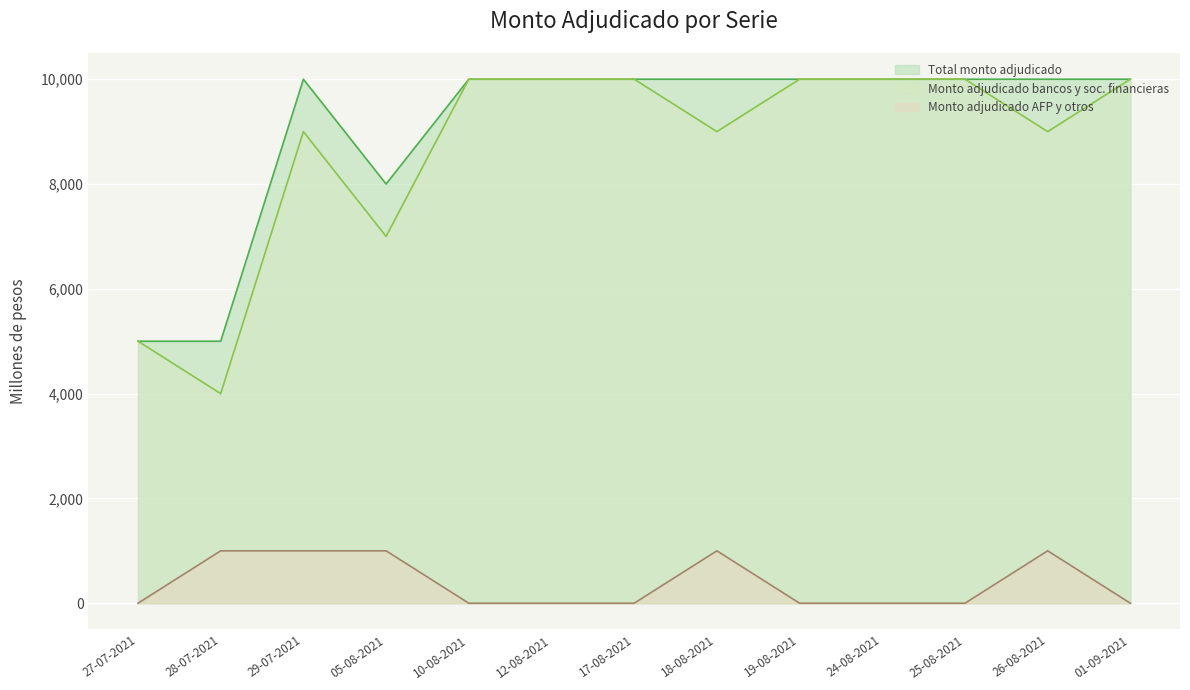

Does the chart display data point markers on the line(s)?

No